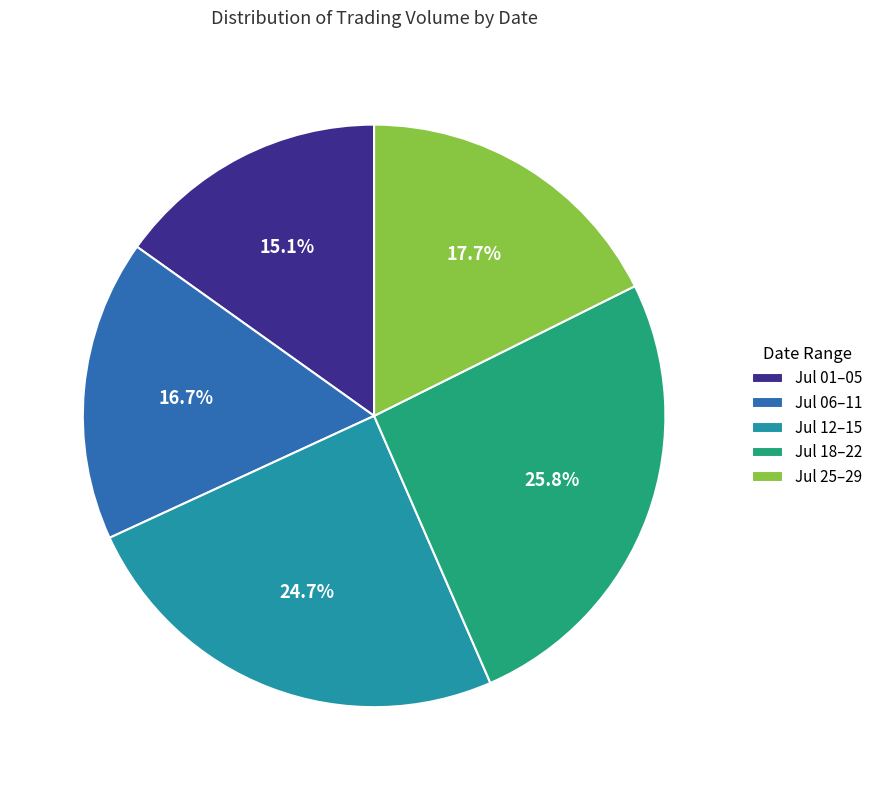

Approximately how many times larger is the value at Jul 12–15 compared to Jul 25–29?

1.4